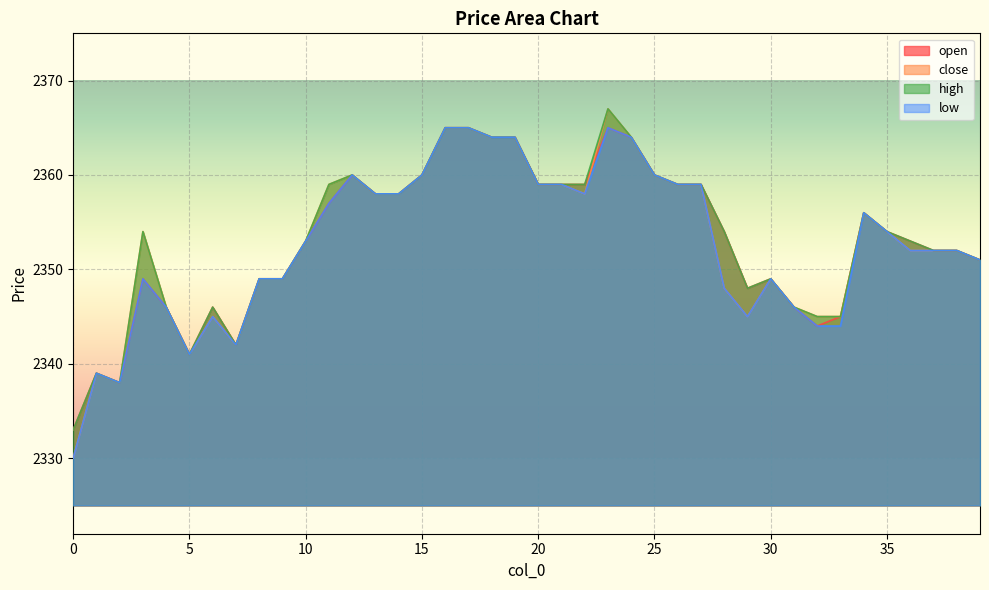

In high, how many points are lower than both neighbors (excluding endpoints)?

4